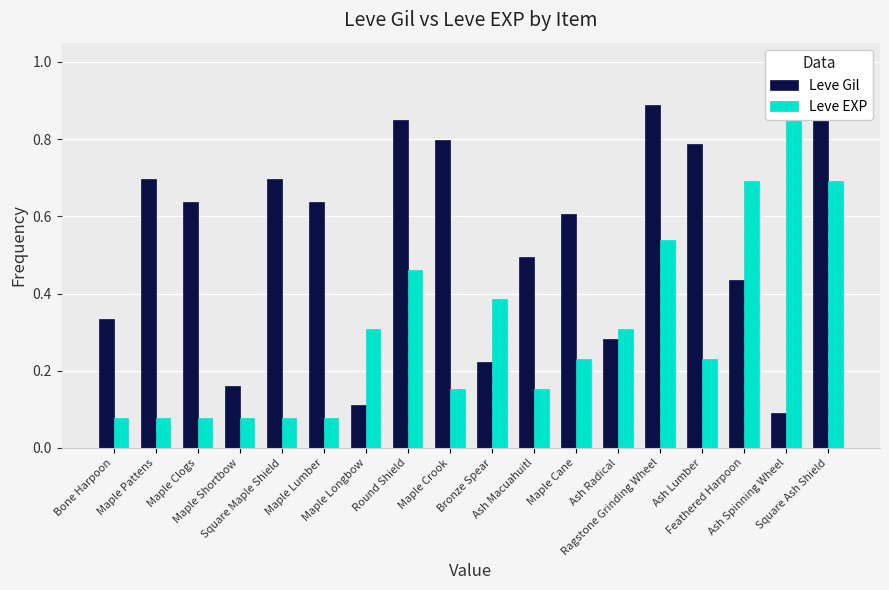

Reading left to right, transcribe all the data shown in this chart.

Leve Gil: 0.3	0.7	0.6	0.2	0.7	0.6	0.1	0.8	0.8	0.2	0.5	0.6	0.3	0.9	0.8	0.4	0.1	1.0
Leve EXP: 0.1	0.1	0.1	0.1	0.1	0.1	0.3	0.5	0.2	0.4	0.2	0.2	0.3	0.5	0.2	0.7	1.0	0.7